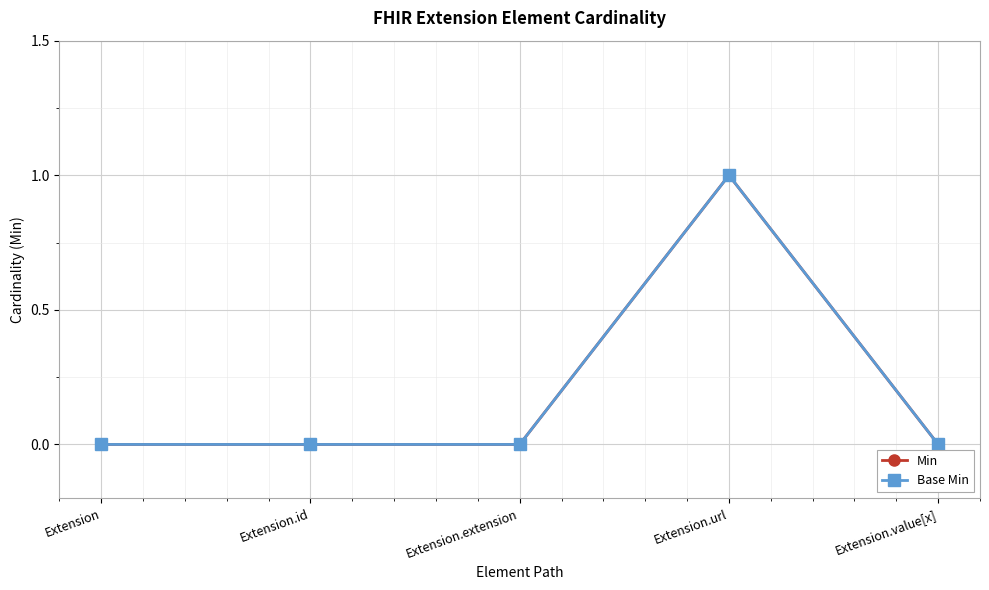

What is the sum of all Base Min values?

1